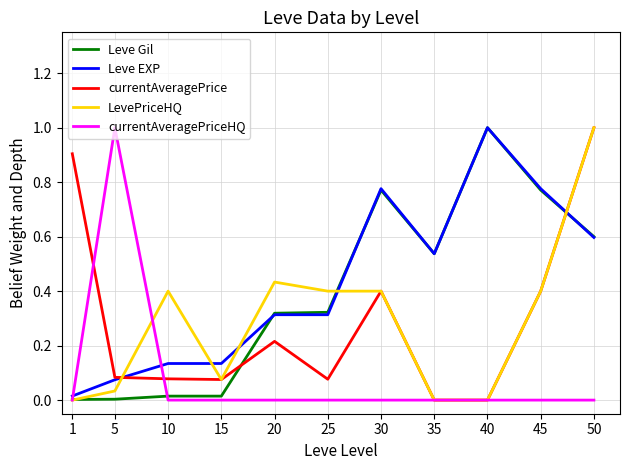

Which series changed the most between 35 and 40?

Leve Gil